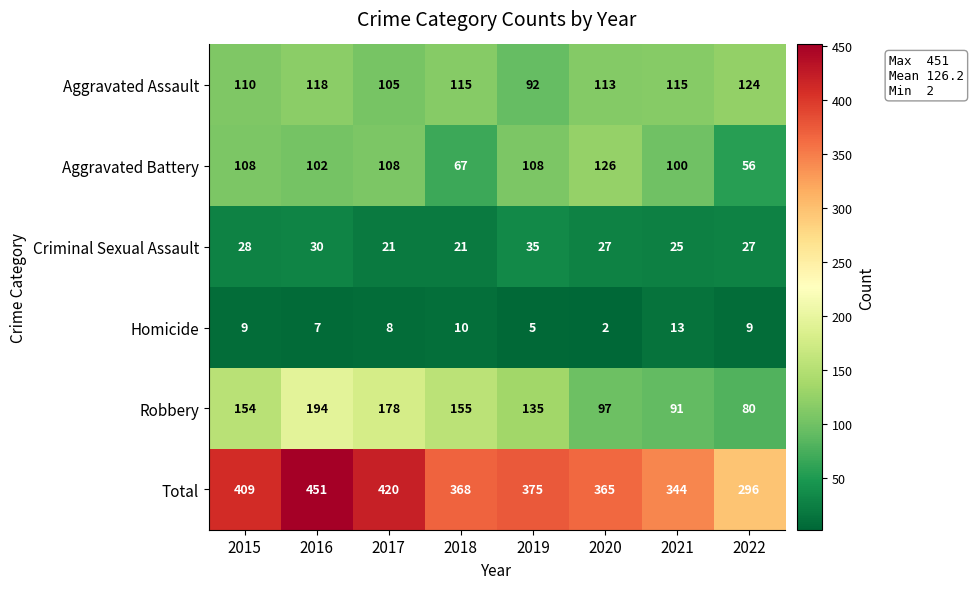

At which category is the sum across all series the highest?

2016